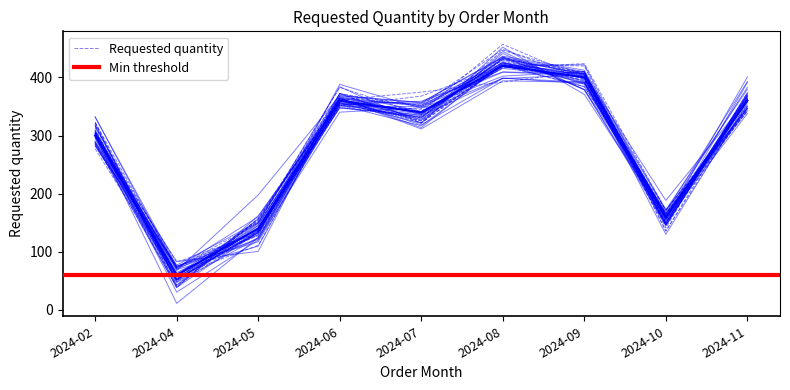

List the labels in order of value, largest first.

2024-08, 2024-09, 2024-06, 2024-11, 2024-07, 2024-02, 2024-10, 2024-05, 2024-04